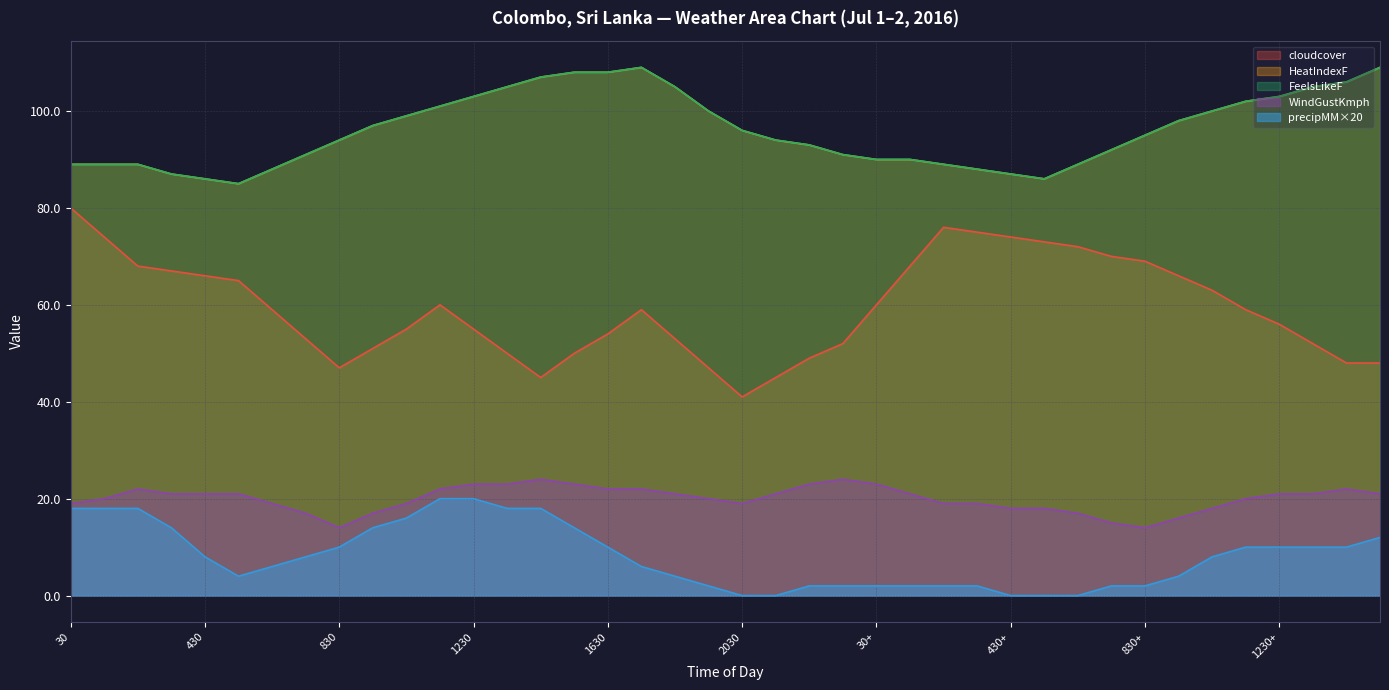

True or false: HeatIndexF has more than 0 interior local peaks.

True